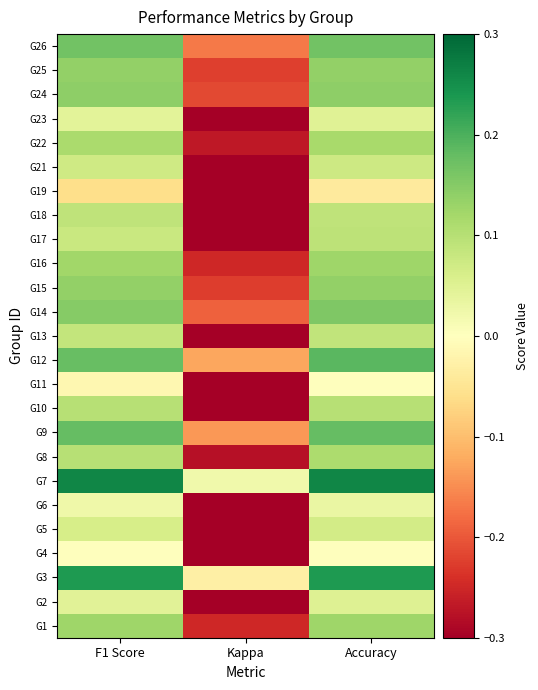

What is the spread (max minus min) of values at F1 Score?

0.3